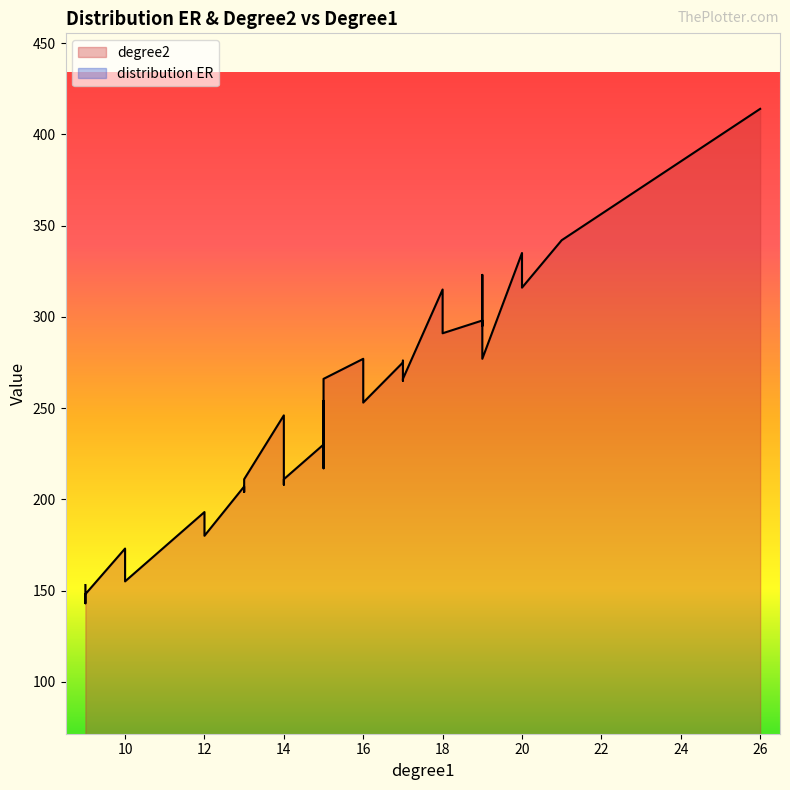

Where is the first local maximum for distribution ER?

17